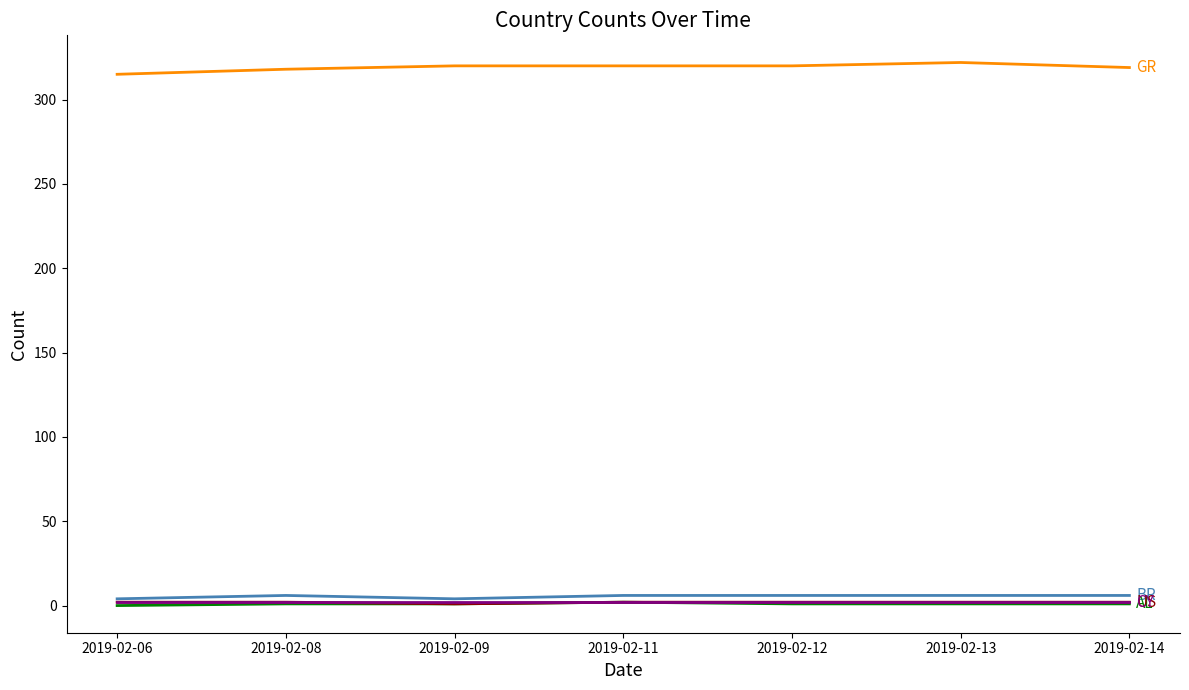

What is the greatest value displayed?

322